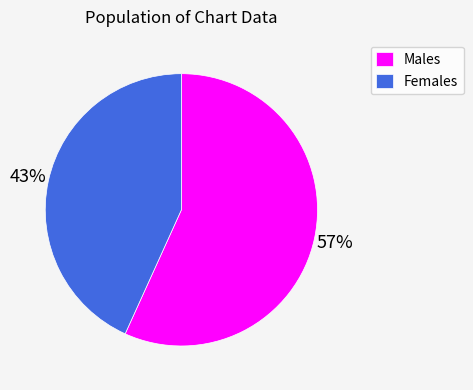

How many segments does this pie chart have?

2